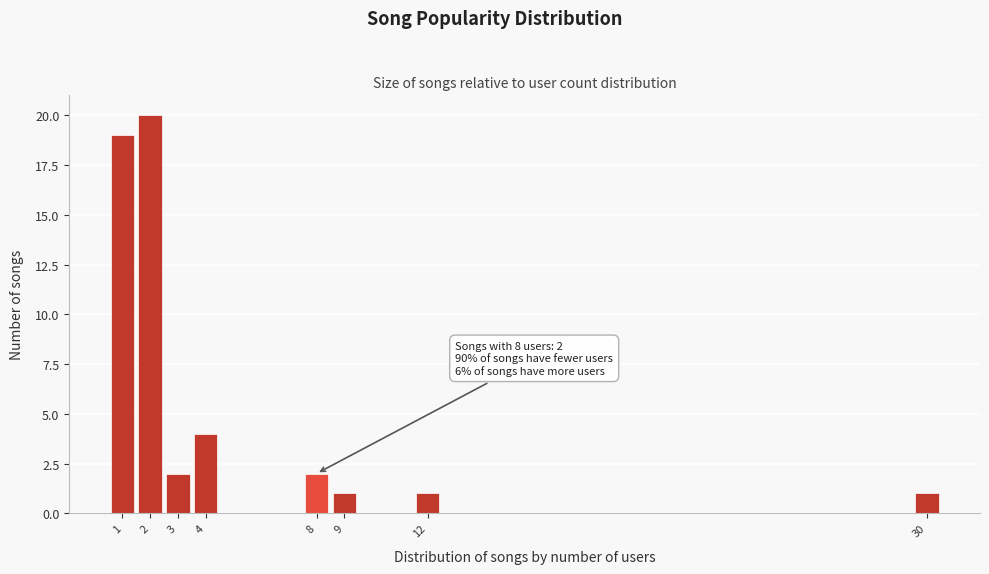

Over which range of the x-axis is the bar tallest?

1.5 to 2.5